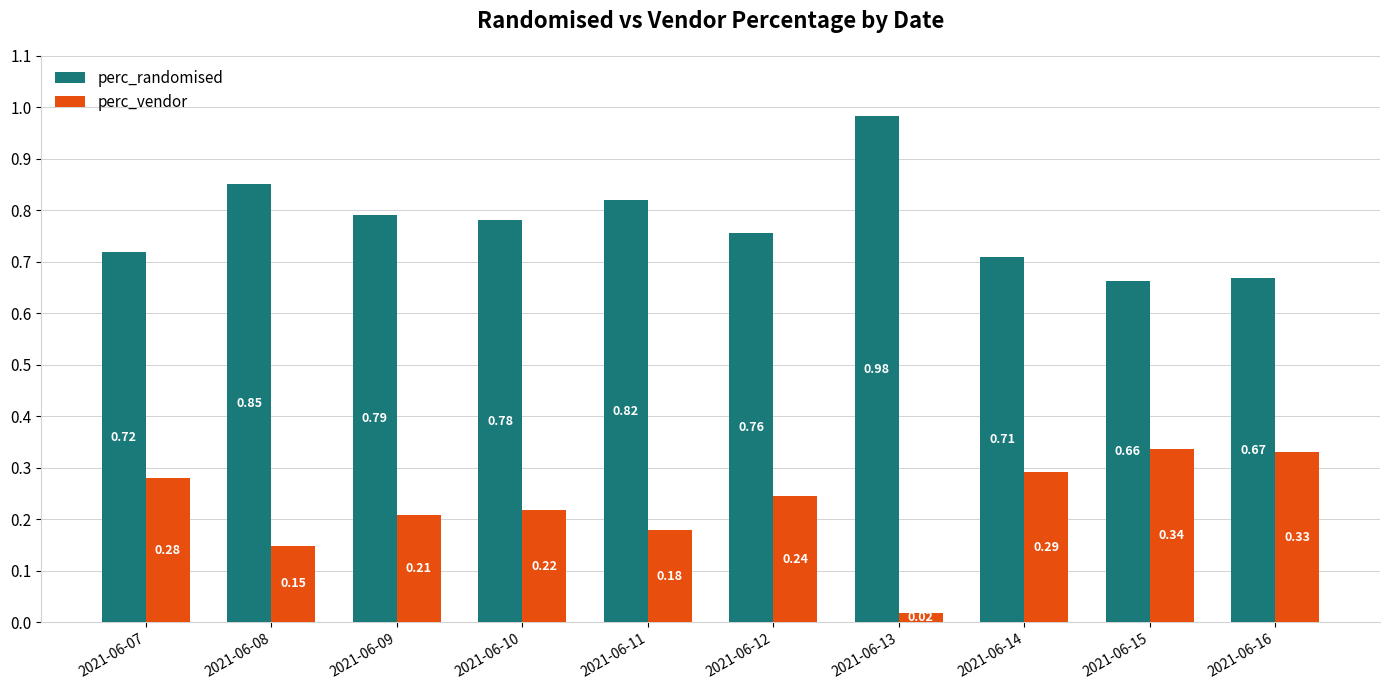

Rank the categories by perc_vendor value from lowest to highest.

2021-06-13, 2021-06-08, 2021-06-11, 2021-06-09, 2021-06-10, 2021-06-12, 2021-06-07, 2021-06-14, 2021-06-16, 2021-06-15